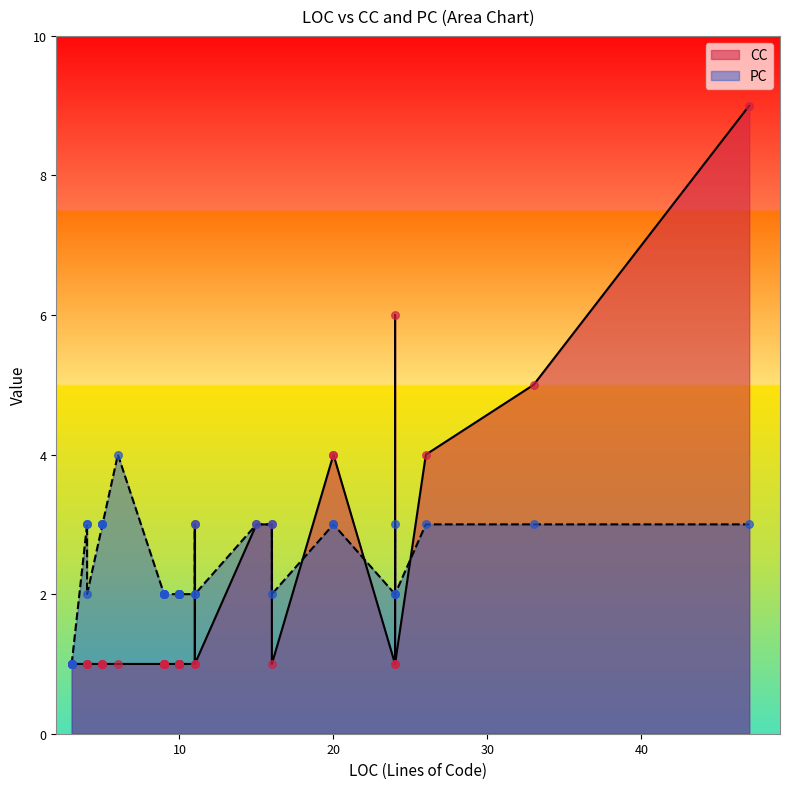

Which series has the largest total across all categories?

PC